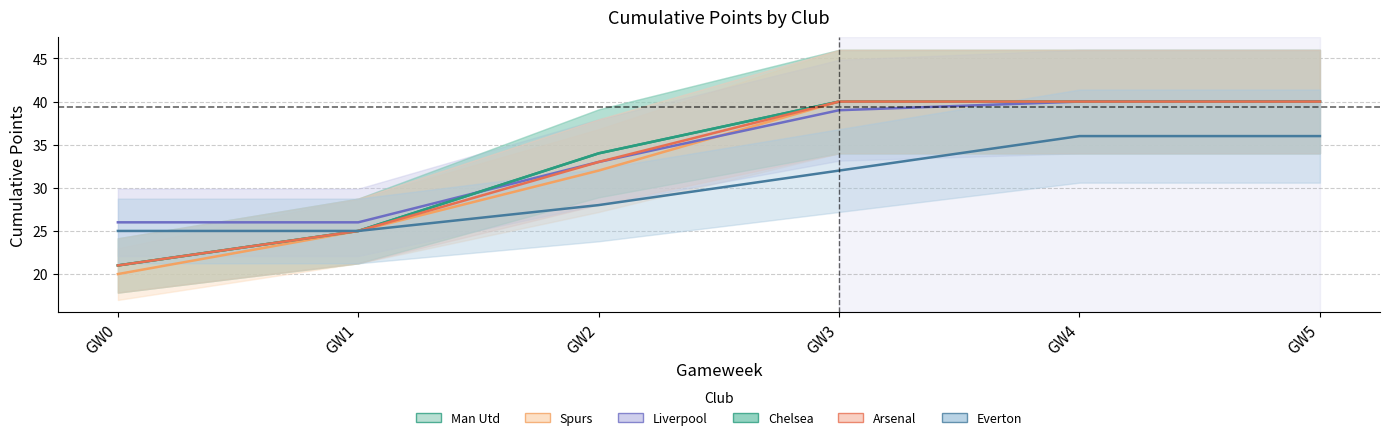

How many distinct data groups are displayed?

6